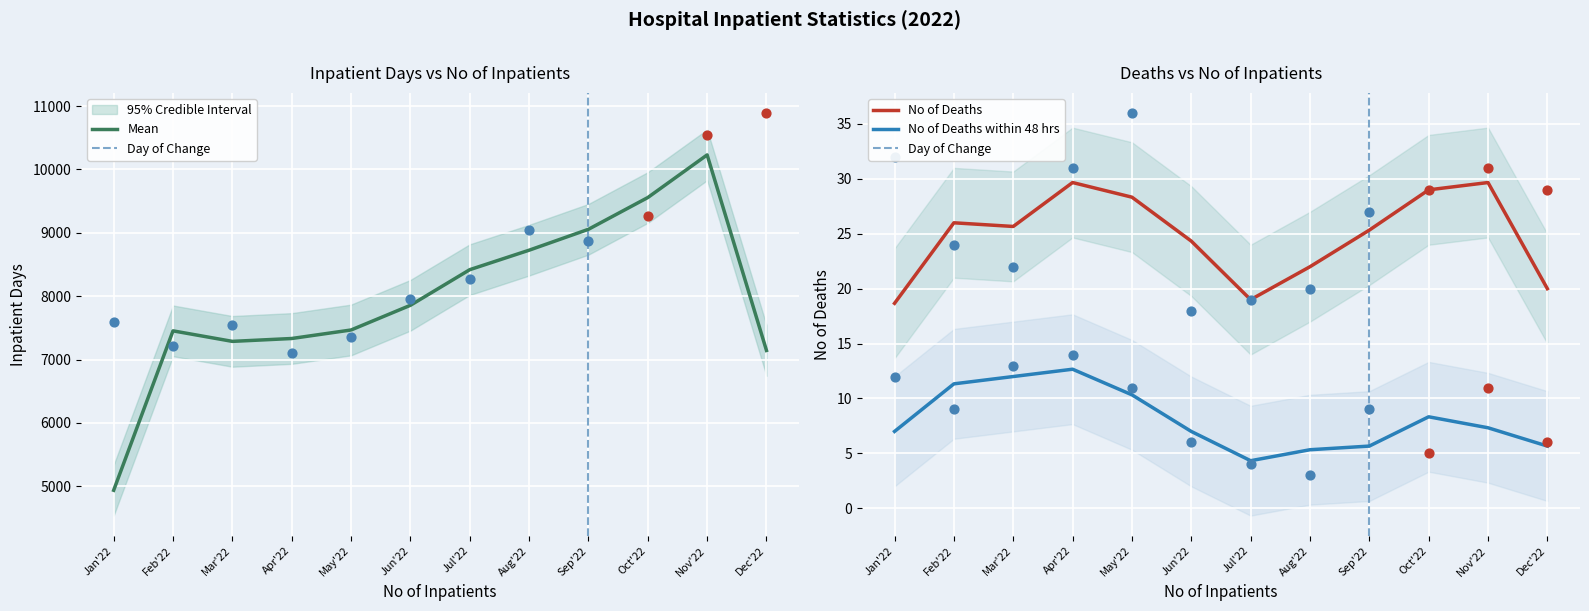

Which series contains the highest Y value?

Inpatient Days